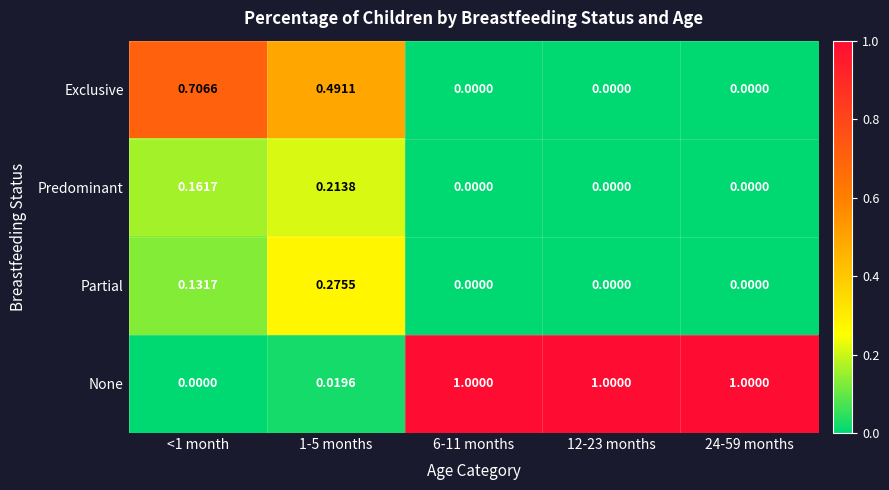

Which series has the largest range (max minus min)?

None